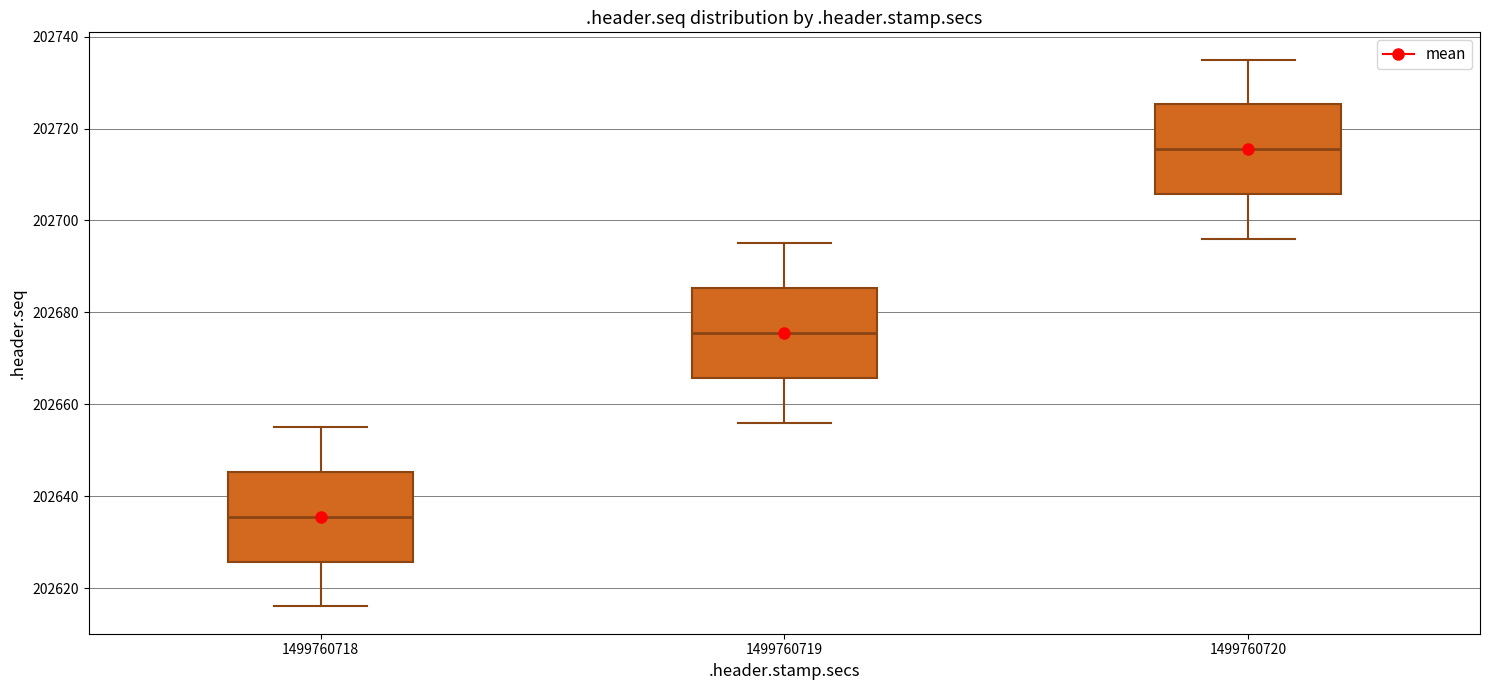

Which box has the highest median line?

1499760720